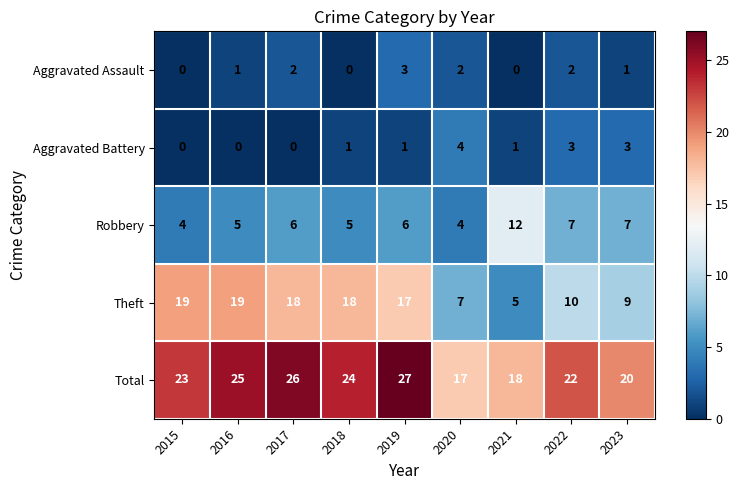

What is the difference between the maximum and second lowest values in the Total series?

9